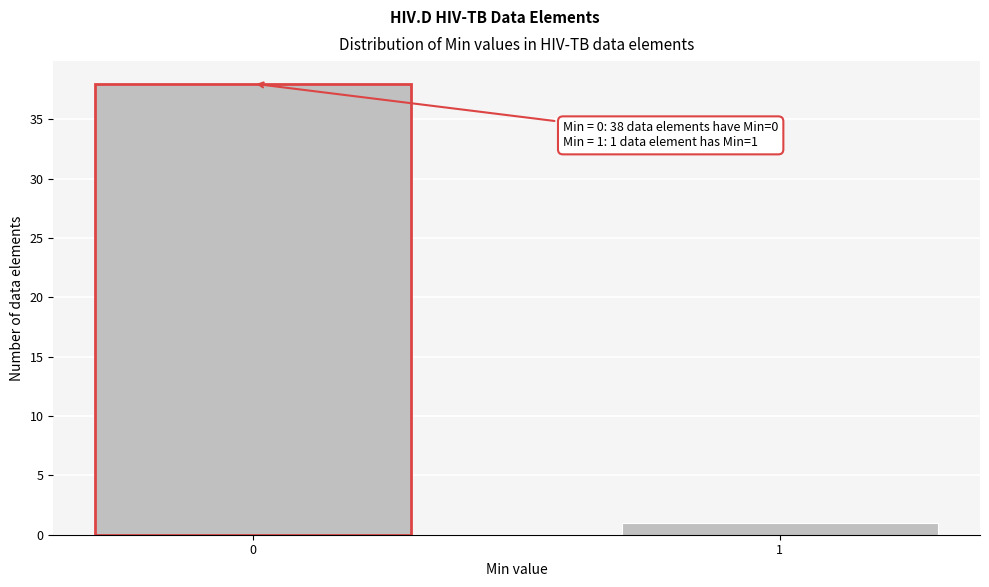

Reading right to left, what are all the values shown in this chart?

1	38